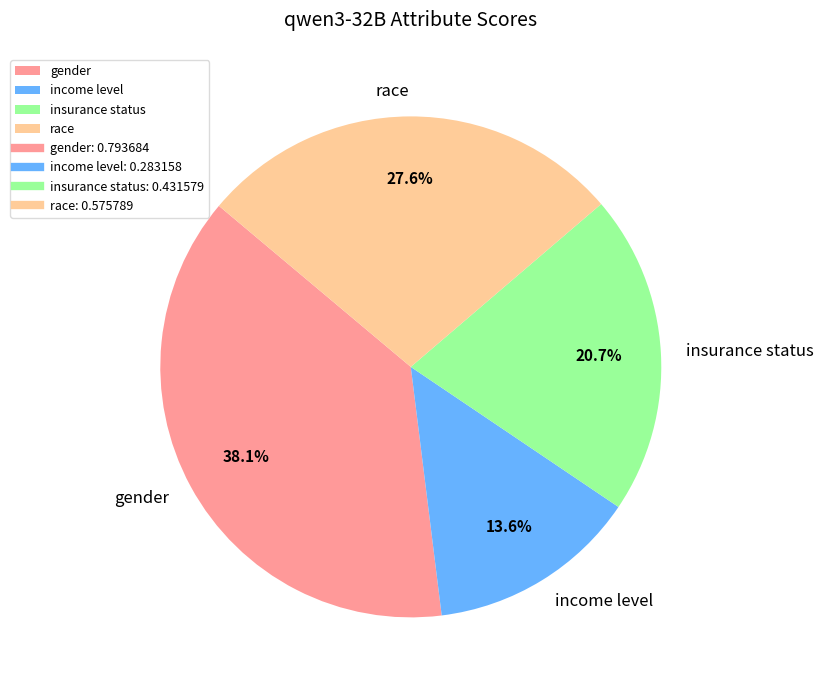

Which has a higher value, race or insurance status?

race